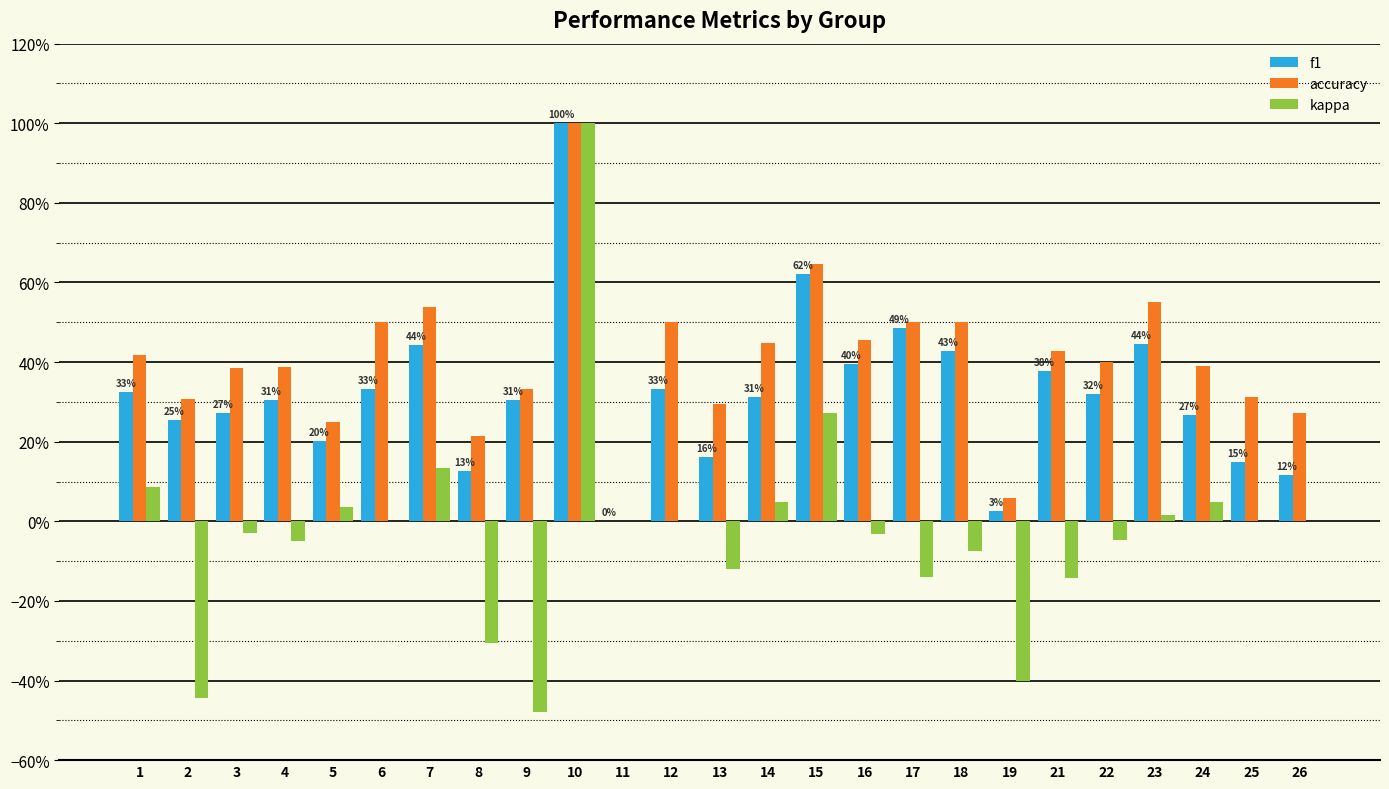

Are the bars horizontal?

No